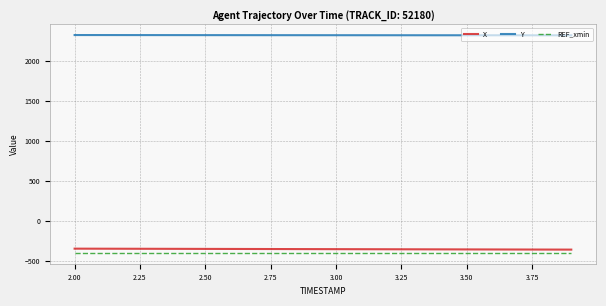

True or false: Y and X intersect in this chart.

False